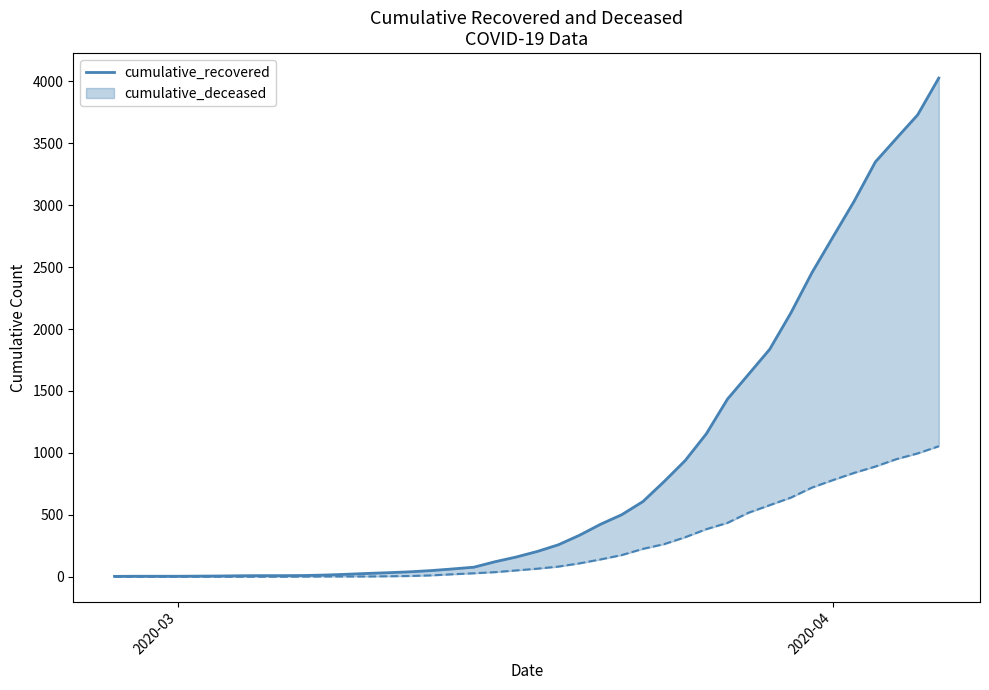

The value at 25 is 219. True or false?

False